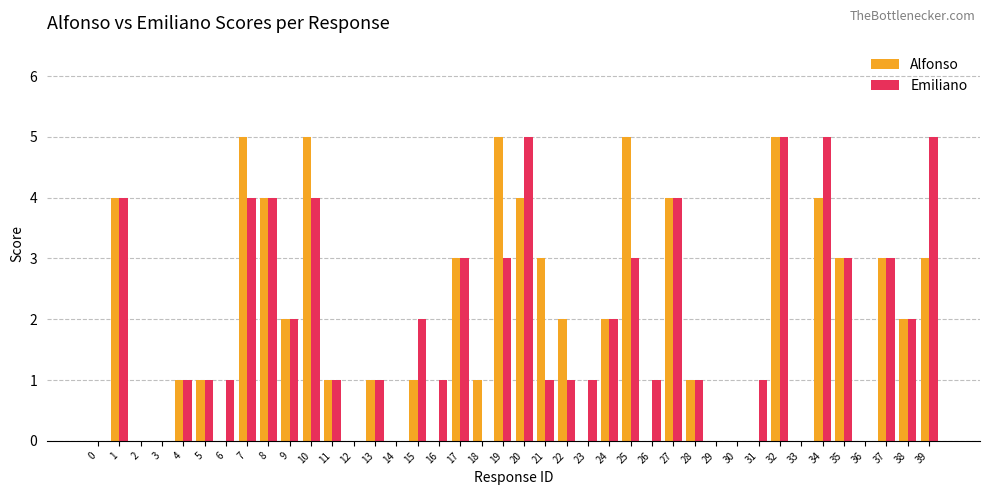

What is the difference between the Emiliano values at 1 and 17?

1